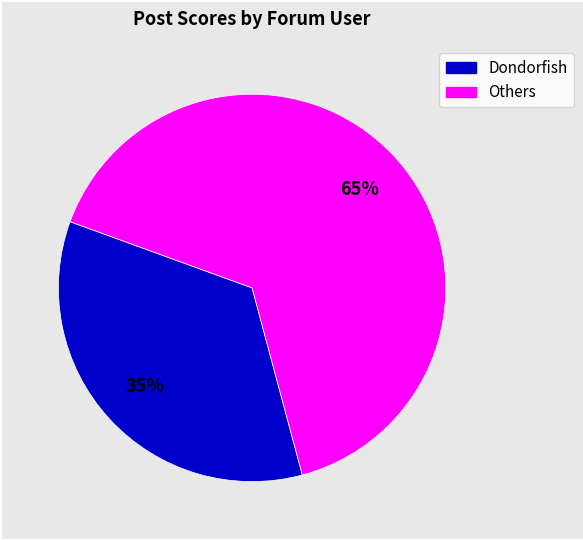

Is there any slice that represents more than half of the pie?

Yes